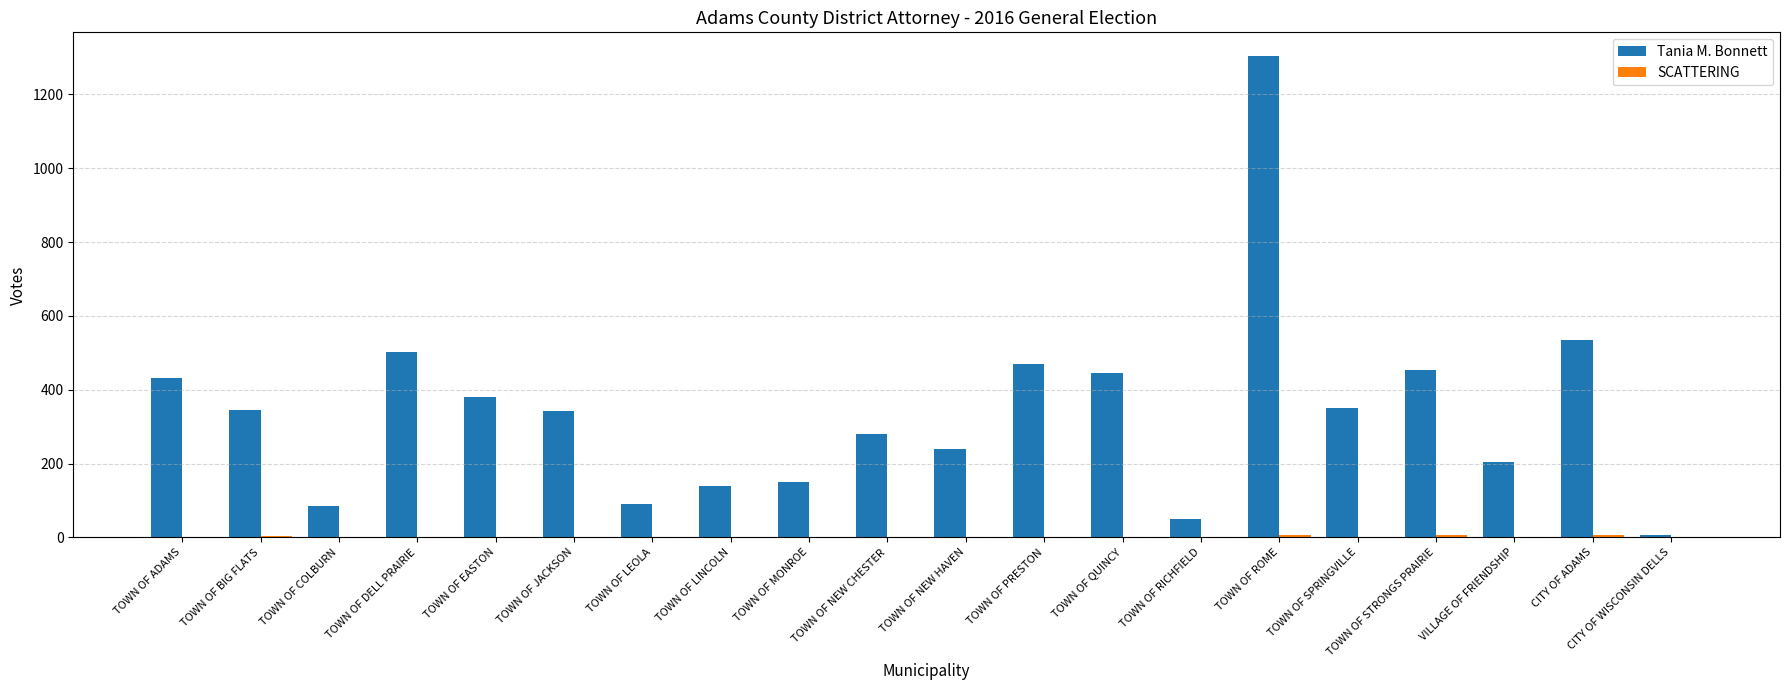

What is the sum of the Tania M. Bonnett values at TOWN OF NEW CHESTER and TOWN OF NEW HAVEN?

519